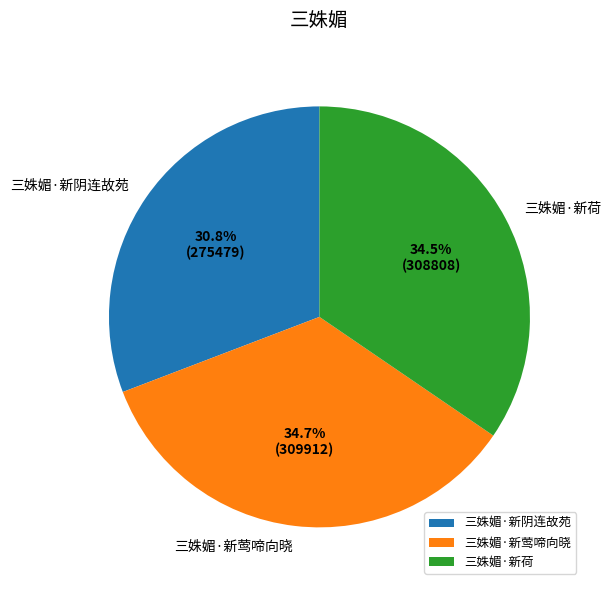

How many segments does this pie chart have?

3